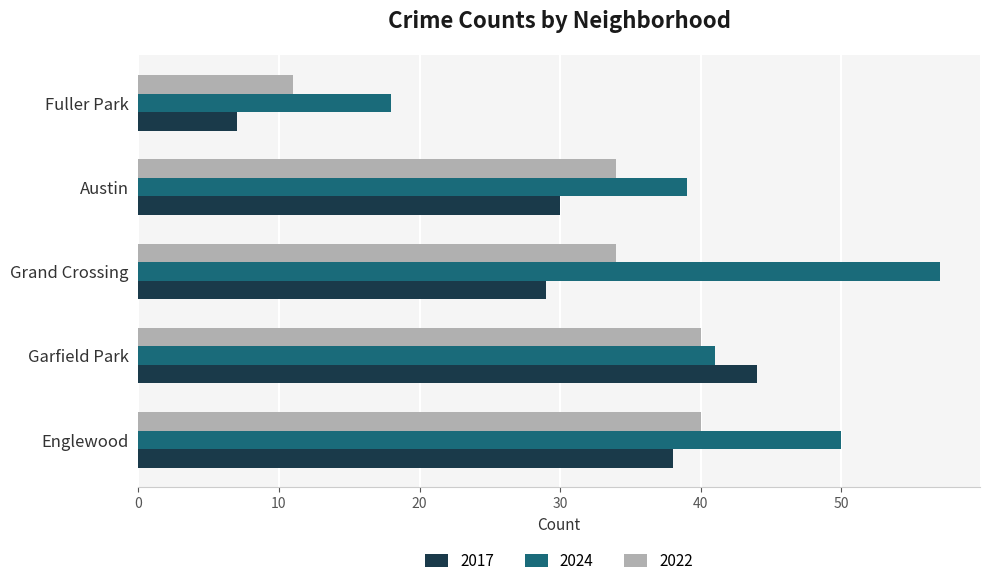

How many data points in 2017 are less than 30?

2